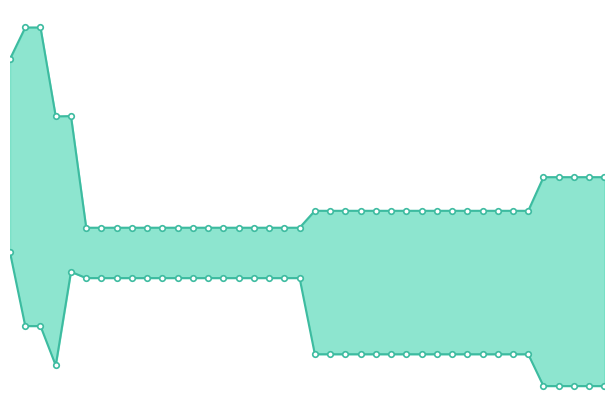

Count the worst values in the range 0 to 1.

40